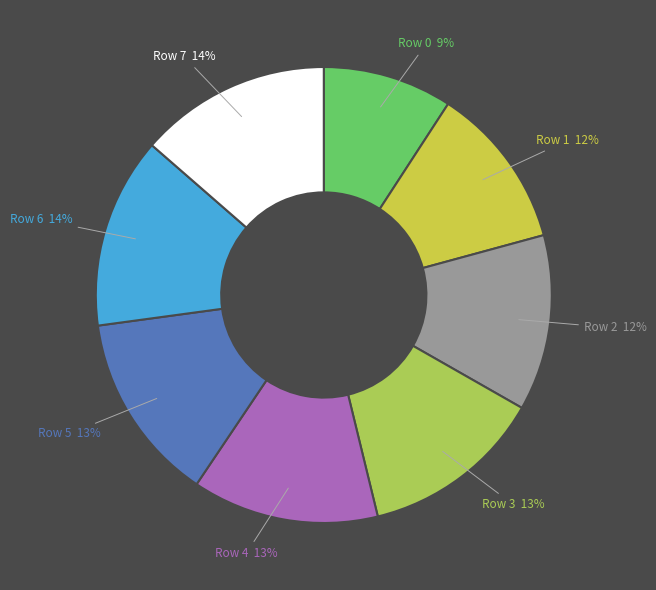

To the nearest percent, what portion does Row 0 9% represent?

9%